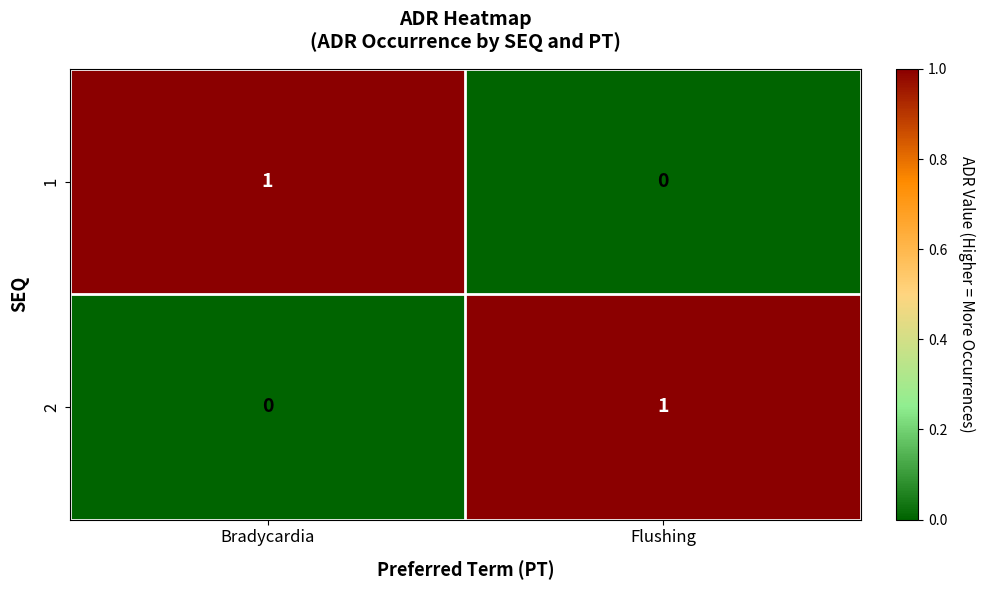

List the labels in order of 1 value, smallest first.

Flushing, Bradycardia